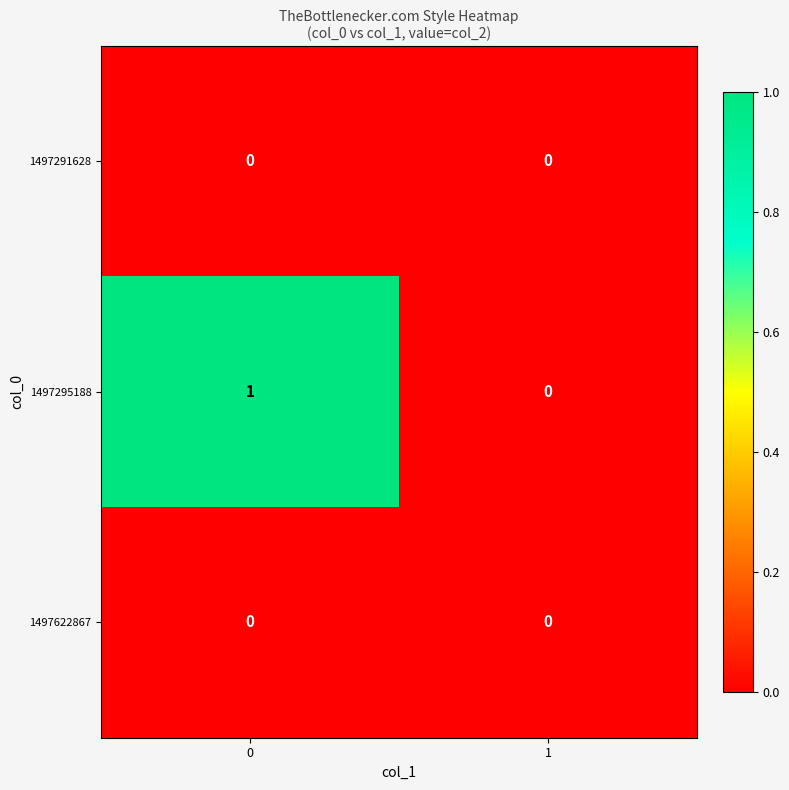

Count the number of categories in the chart.

2